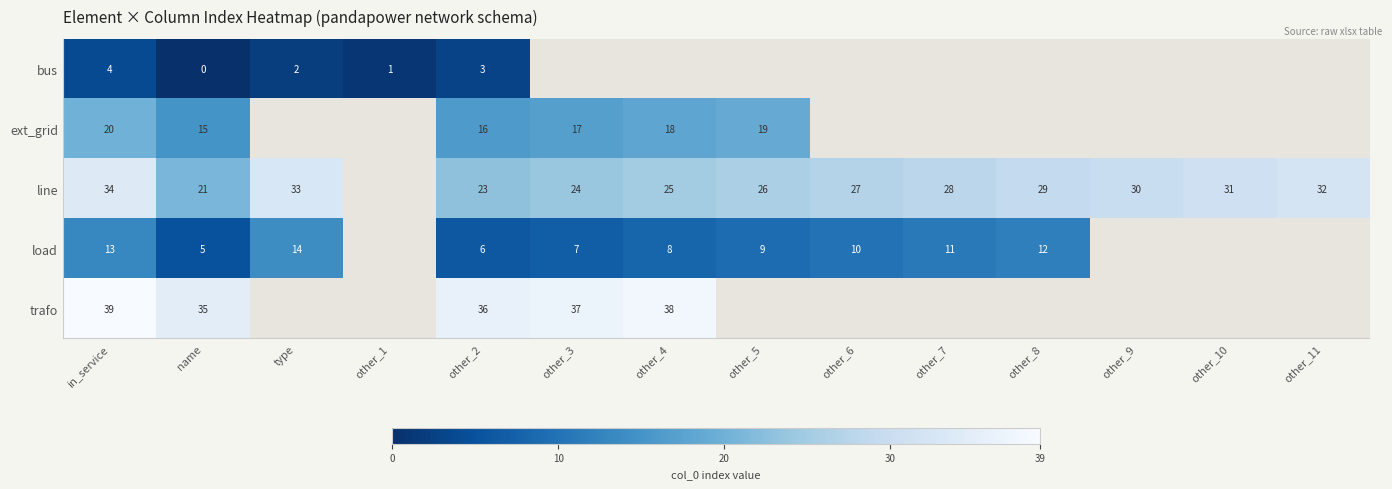

Is the value of ext_grid at other_2 greater than the value of trafo at name?

No